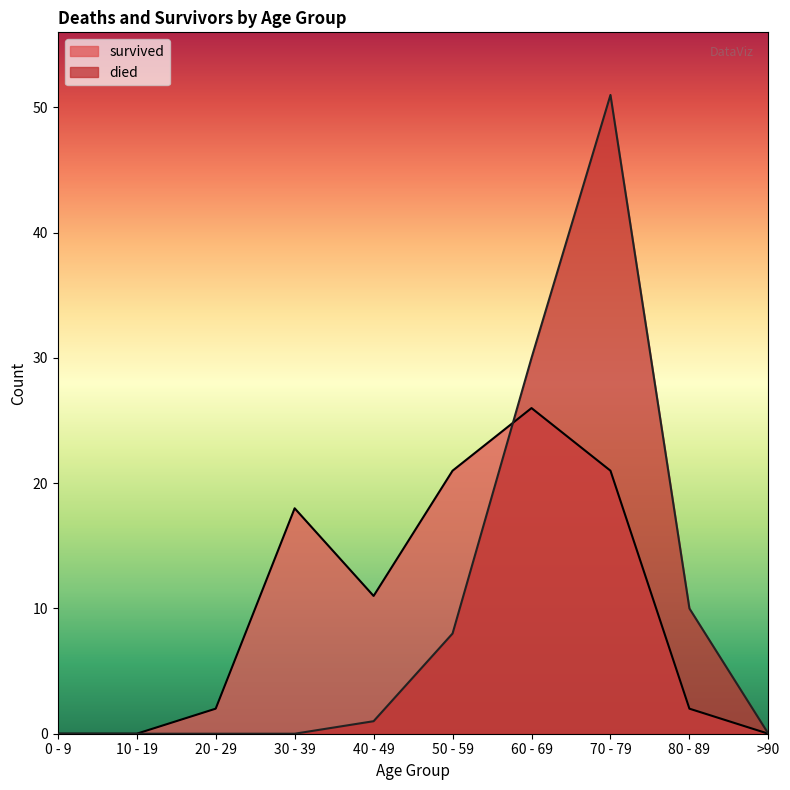

Rank the categories by died value from highest to lowest.

70 - 79, 60 - 69, 80 - 89, 50 - 59, 40 - 49, 0 - 9, 10 - 19, 20 - 29, 30 - 39, >90